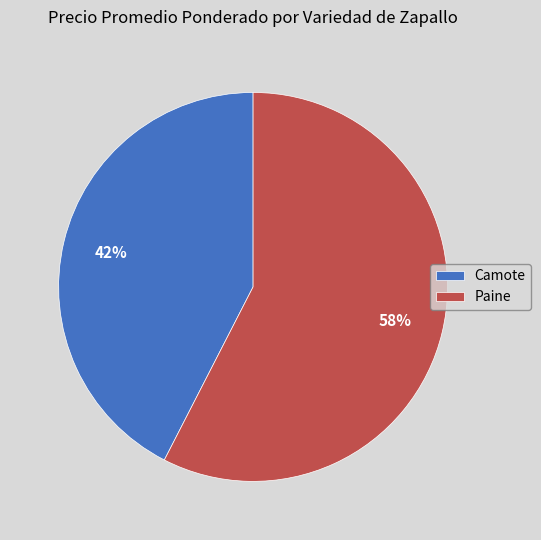

Which slice represents more than half of the pie?

Paine